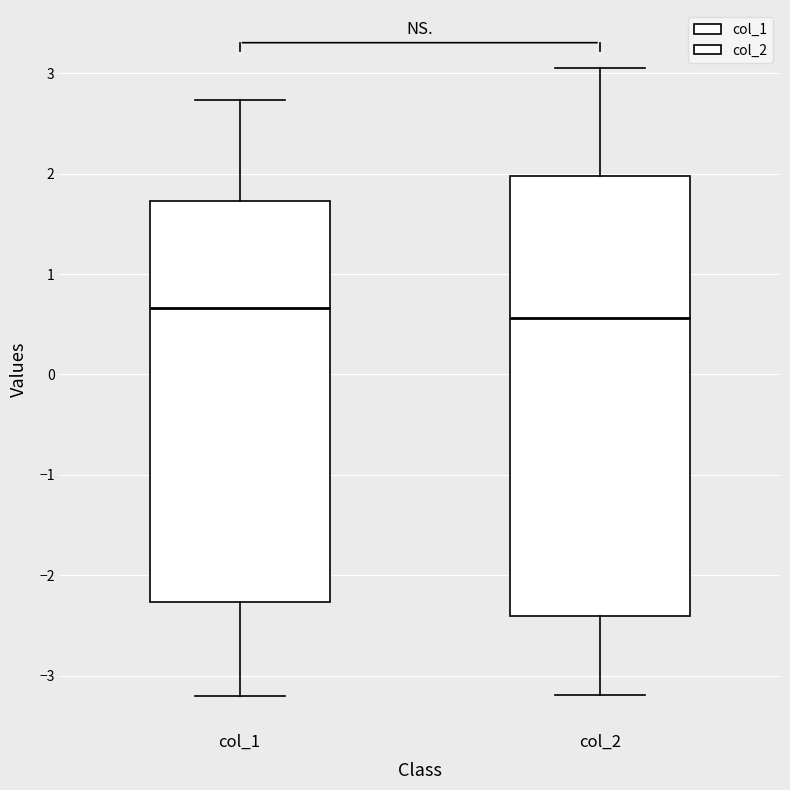

Where is the upper edge of the box for col_2 on the y-axis? The values are not printed on the chart, so give them approximately, as read against the axis.

2.0